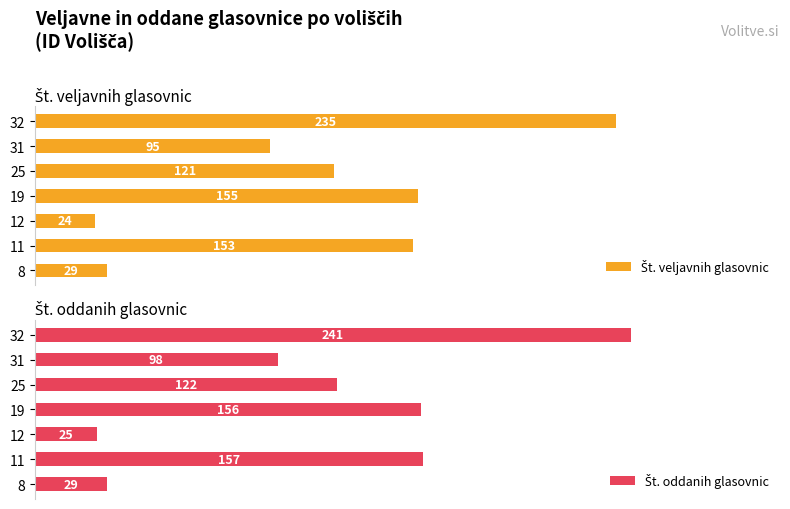

Which series has the largest total across all categories?

Št. oddanih glasovnic